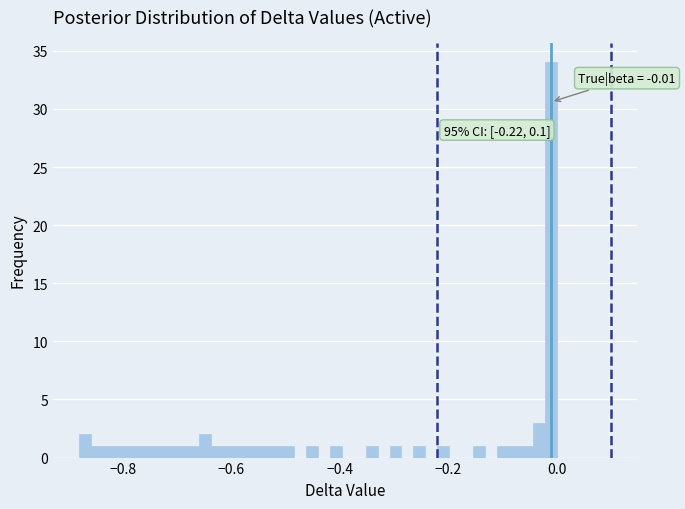

Read against the x-axis, roughly where is the centre of the tallest bar?

-0.02